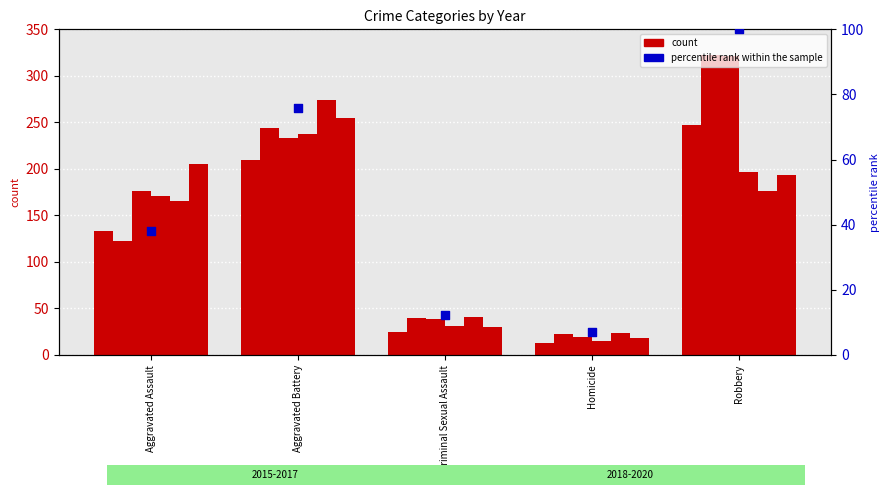

Approximately how many times larger is the value at Criminal Sexual Assault compared to Aggravated Battery?

0.2